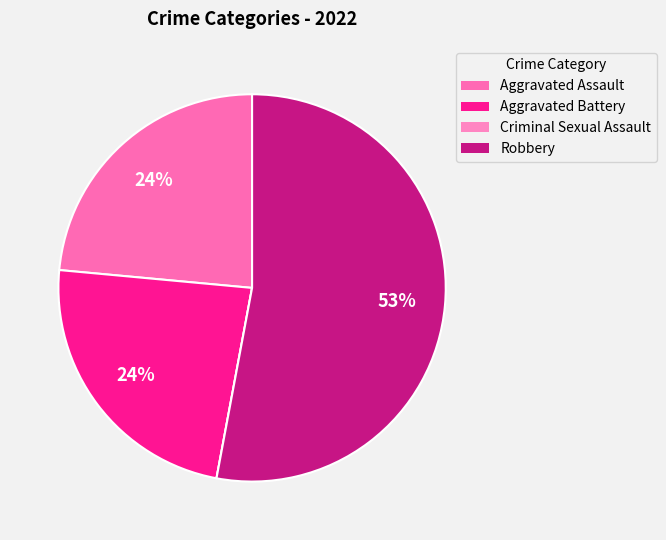

To the nearest percent, what percentage of the pie is Robbery?

53%